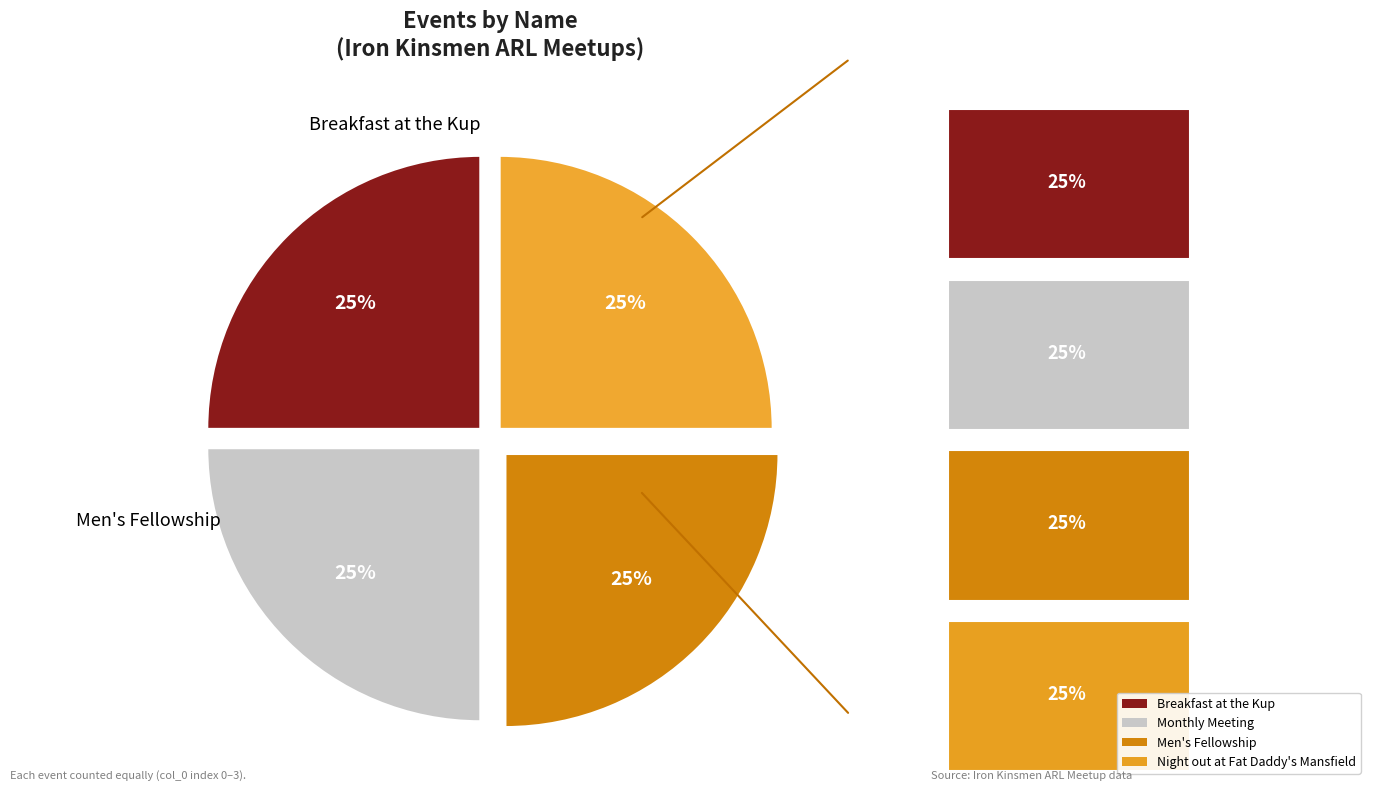

To the nearest percent, what is the average slice percentage?

25%